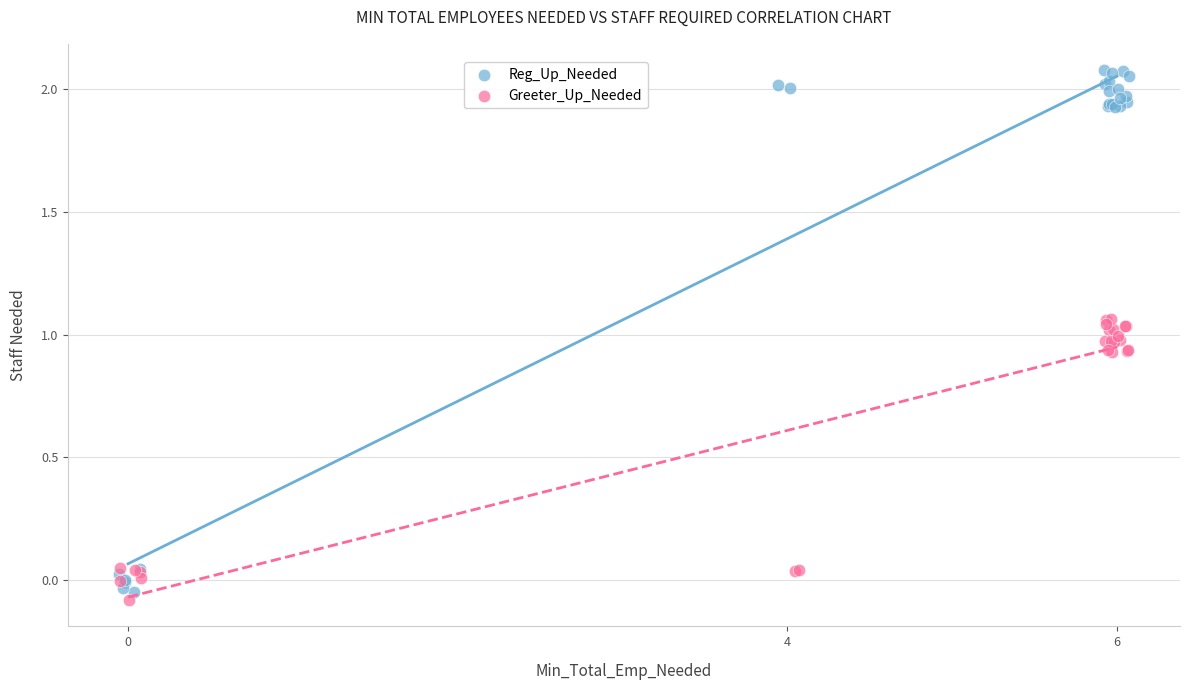

Which series contains the highest Y value?

Reg_Up_Needed